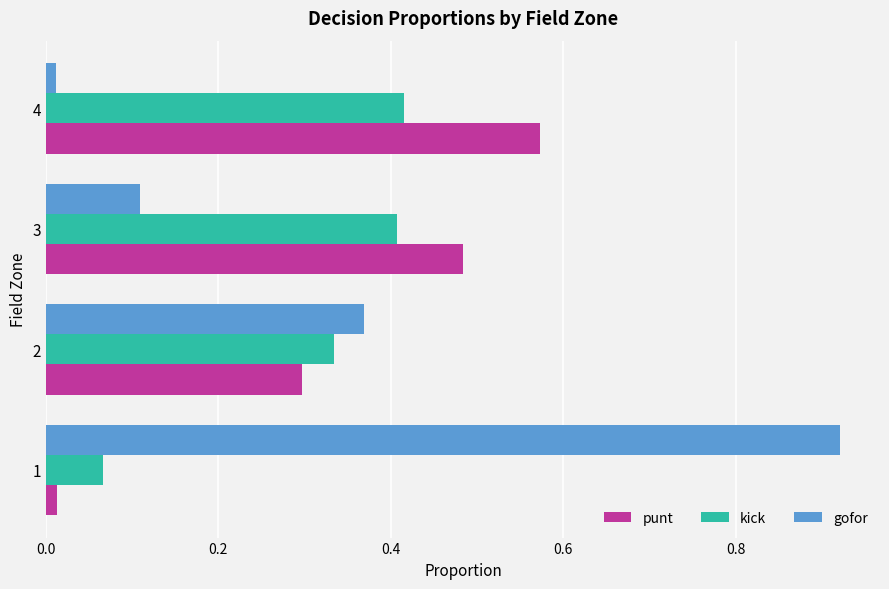

The kick series shows 0.1 at 1. True or false?

True